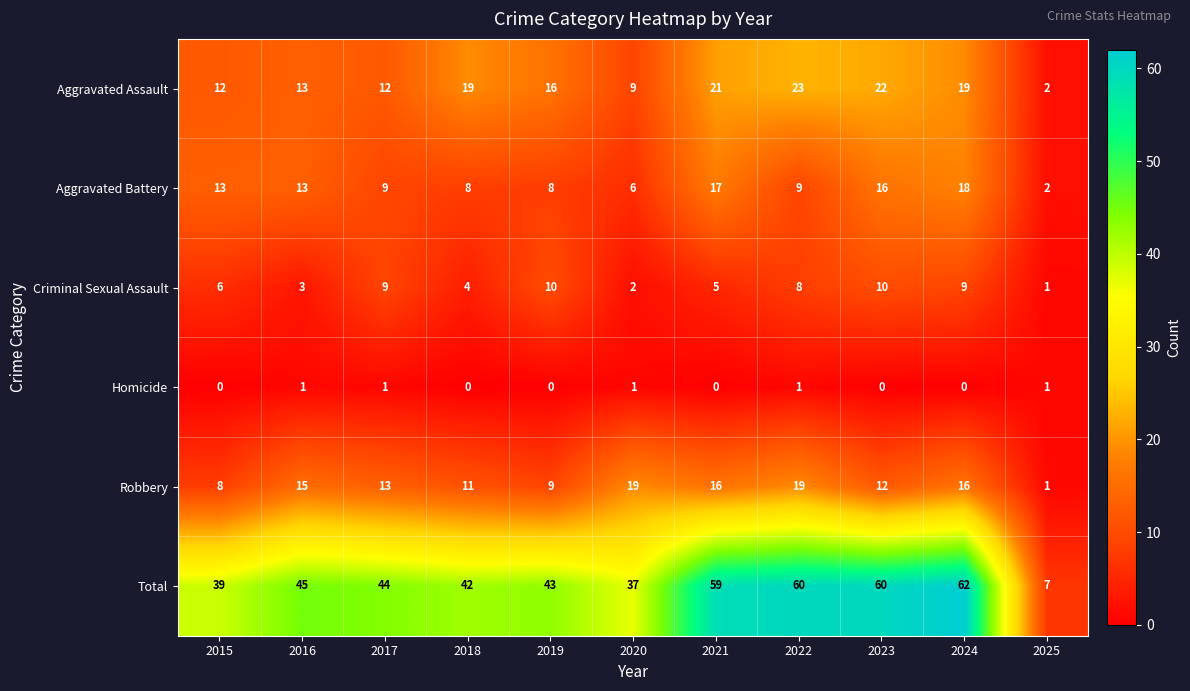

At which label does Robbery first exceed 13?

2016